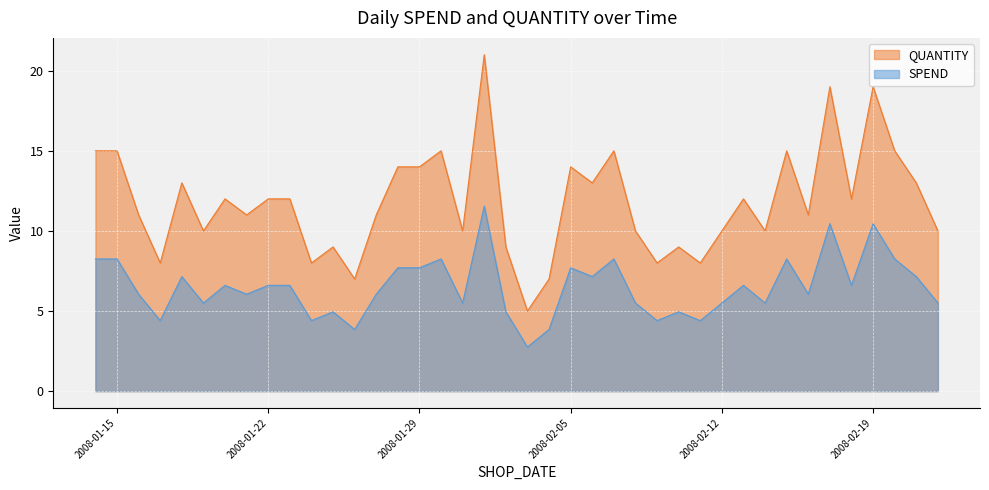

True or false: QUANTITY and SPEND intersect in this chart.

False